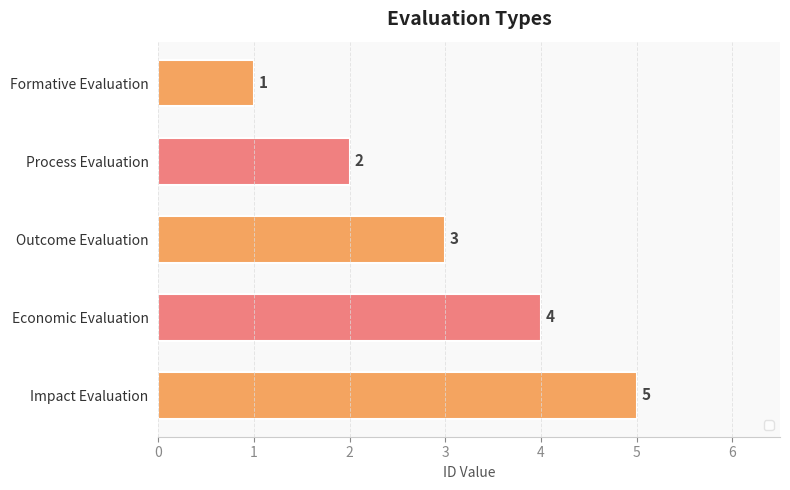

What is the label of the 1st bar from the top?

Formative Evaluation